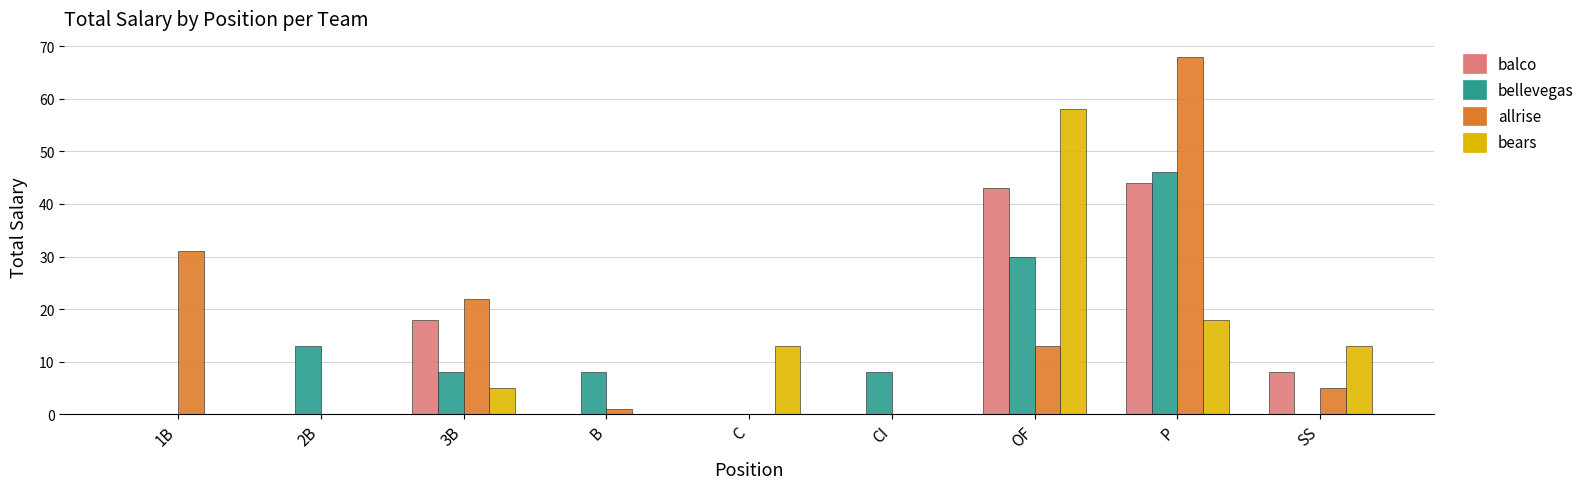

Count the bellevegas values in the range 0 to 13.

7